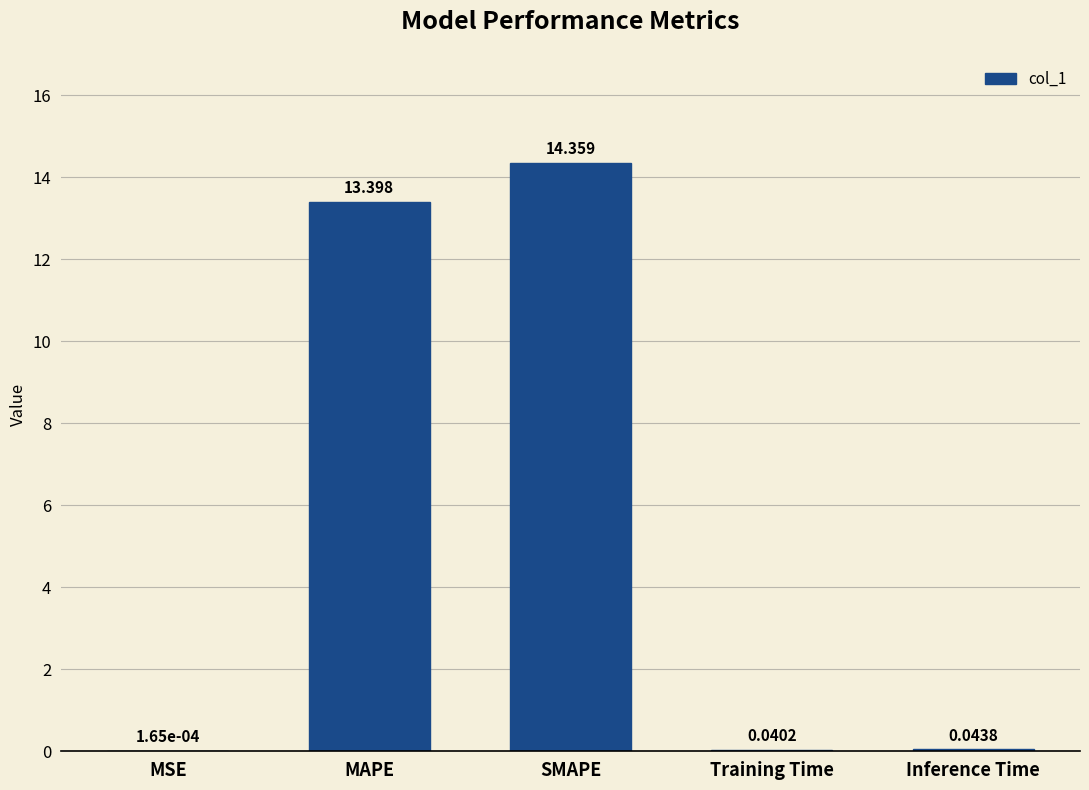

Which label corresponds to the largest value in the chart?

SMAPE